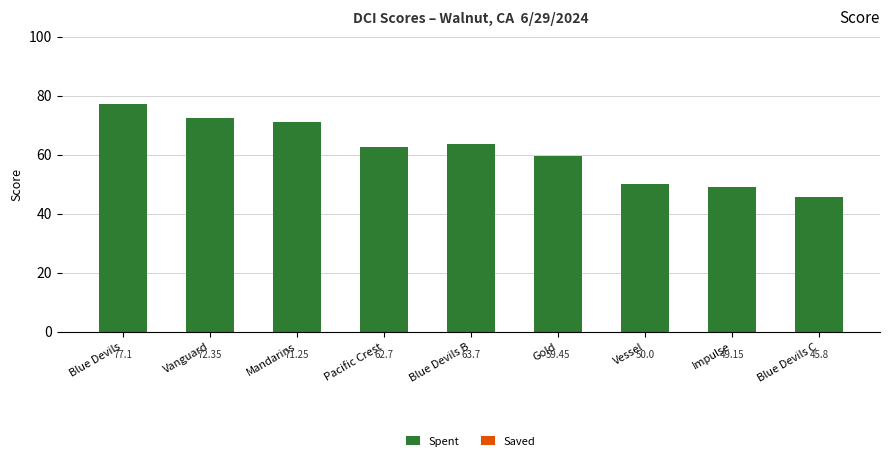

Rank the categories by value from highest to lowest.

Blue Devils, Vanguard, Mandarins, Blue Devils B, Pacific Crest, Gold, Vessel, Impulse, Blue Devils C